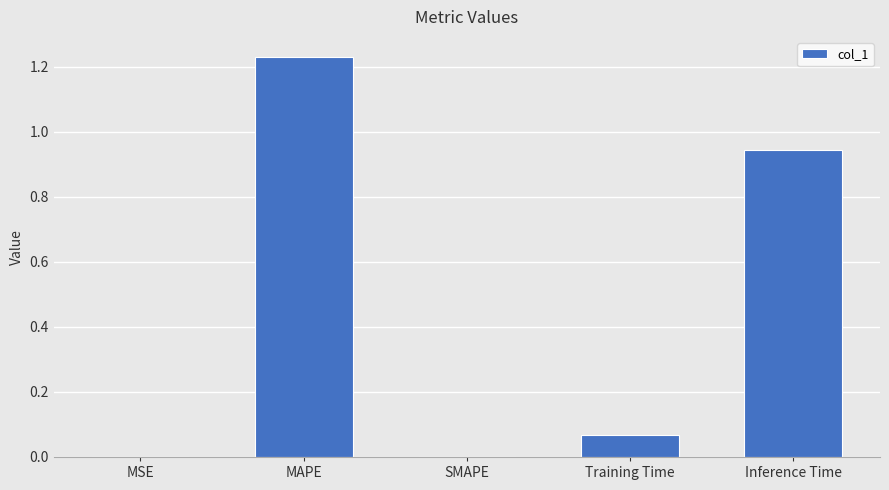

Which has a higher value, MAPE or SMAPE?

MAPE